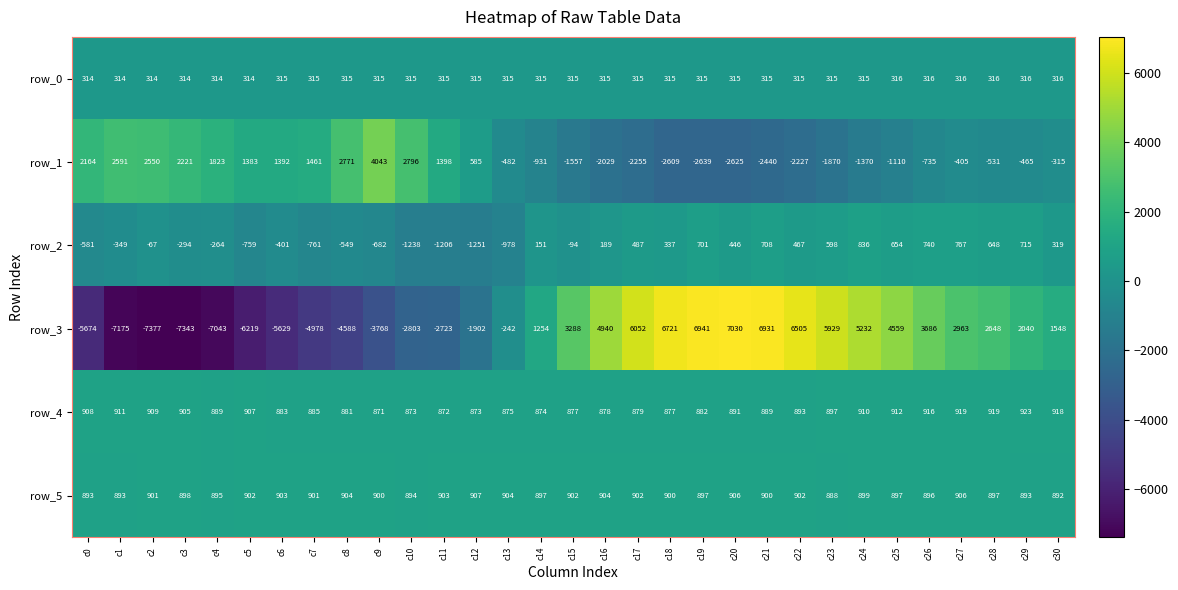

At which label does row_5 reach its minimum?

c23